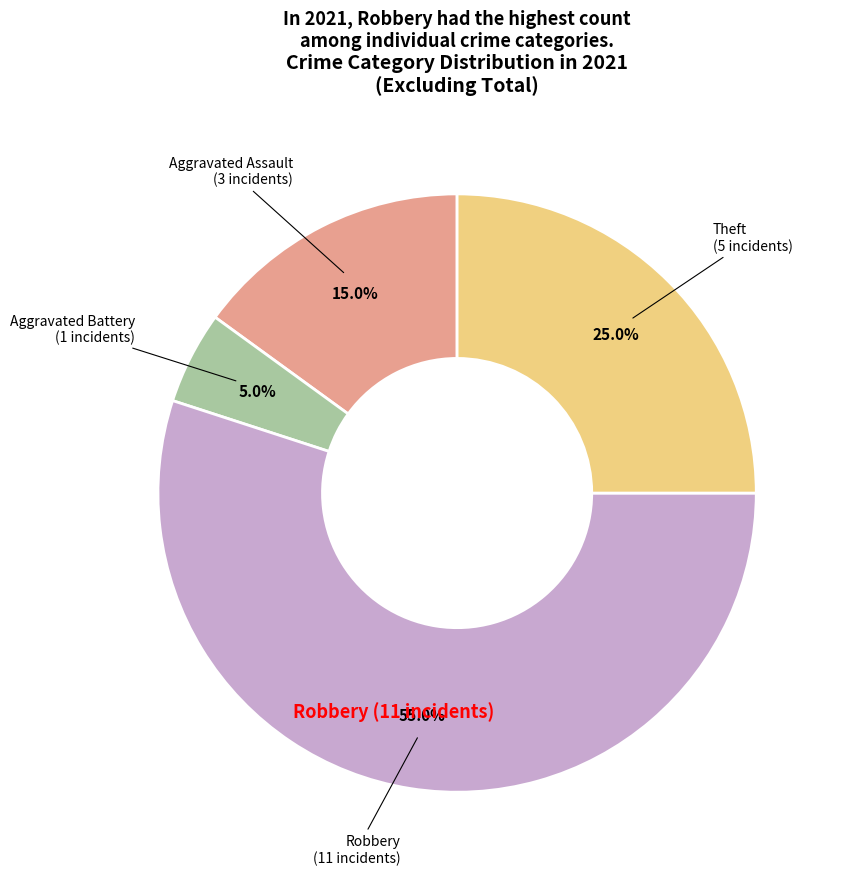

What is the majority slice?

Robbery